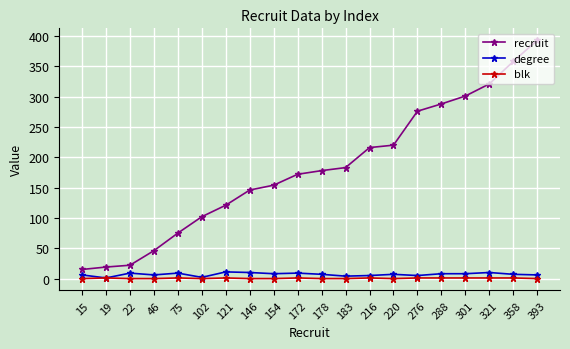

Between 102 and 178, which series saw the biggest shift?

recruit